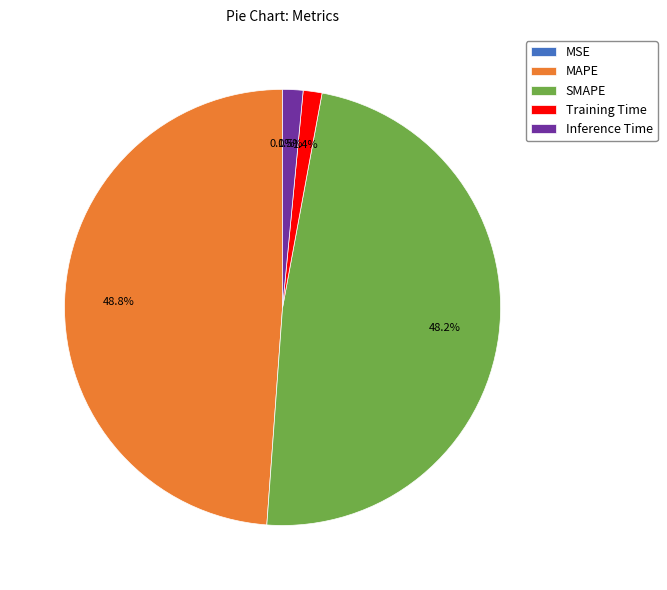

Which has a higher value, Inference Time or SMAPE?

SMAPE